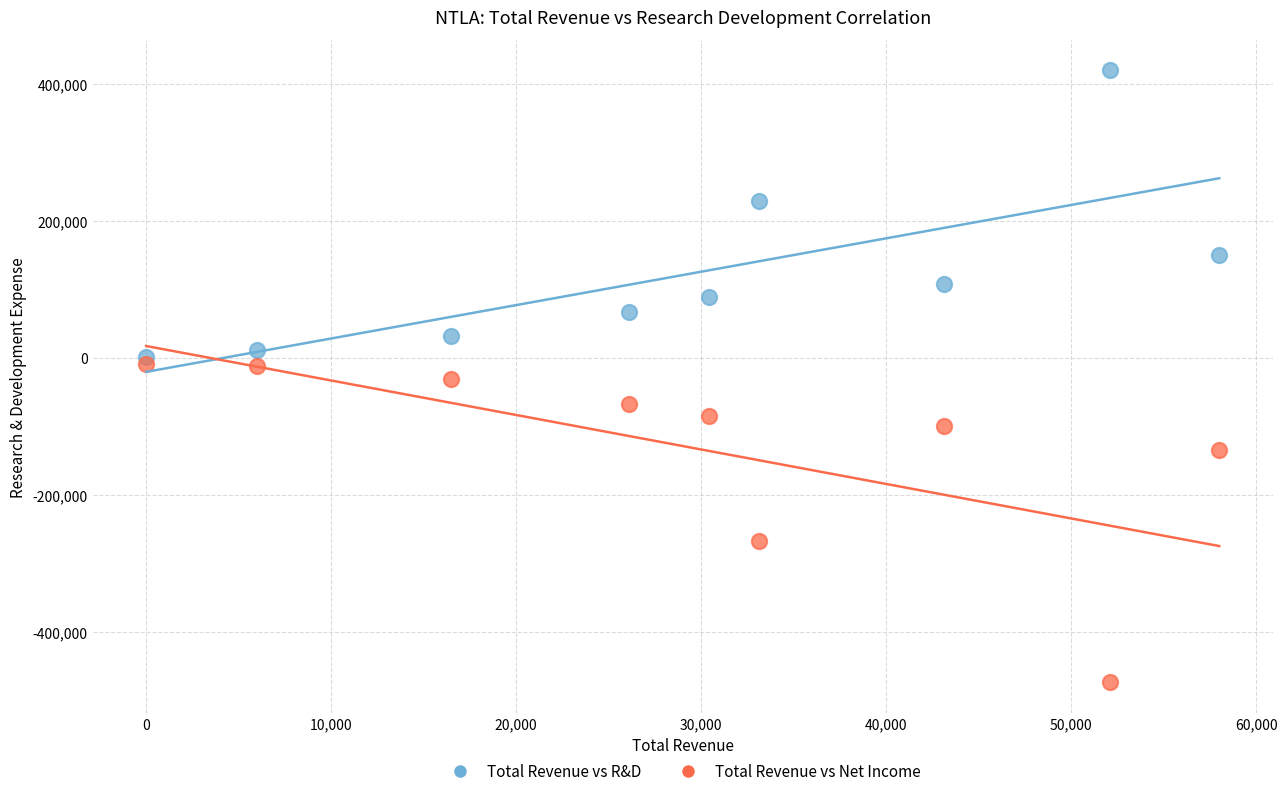

What is the X range (max minus min) for the scatter plot?

58000